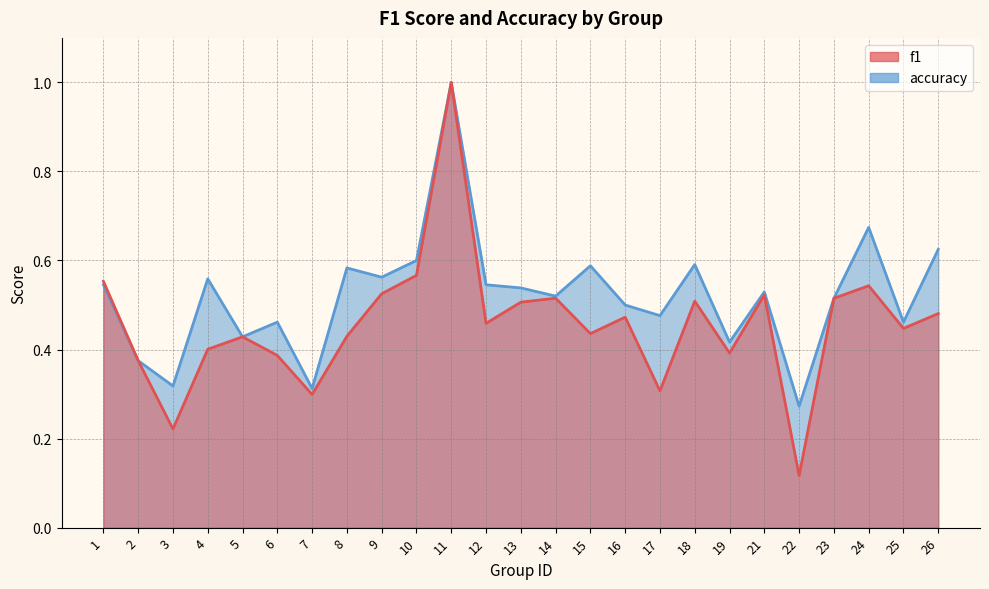

How many lines are shown in the chart?

2